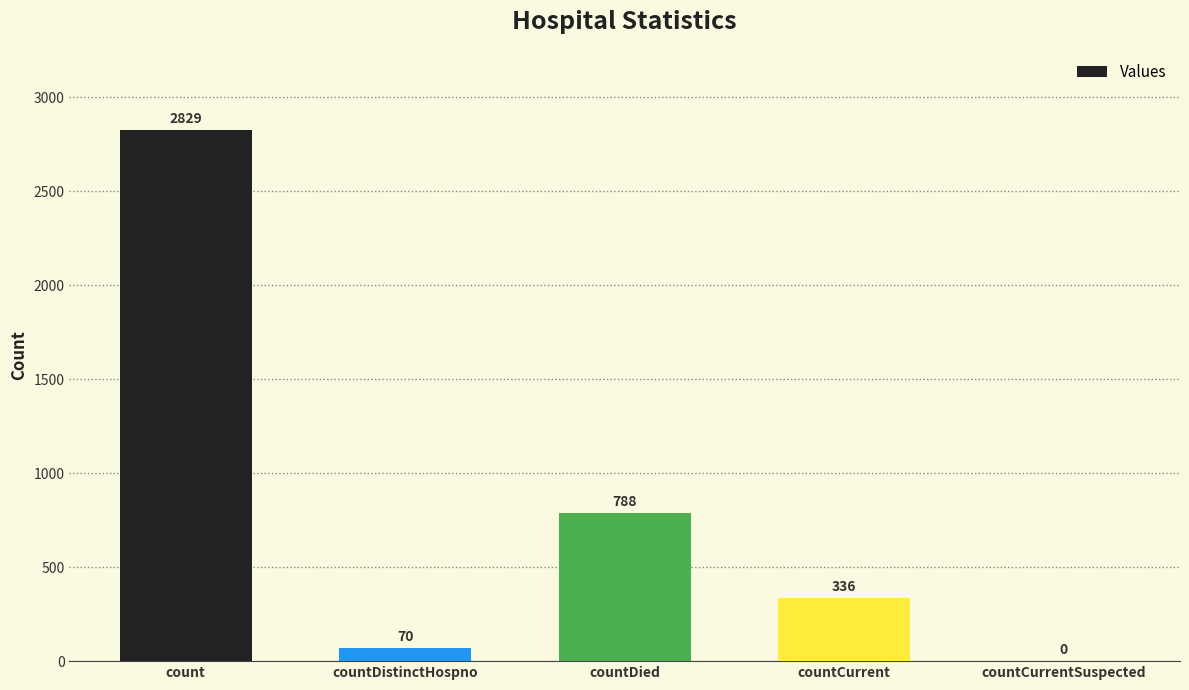

Which category has the highest value across all series?

count